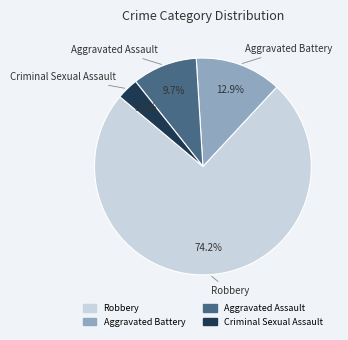

Does any single category account for the majority?

Yes